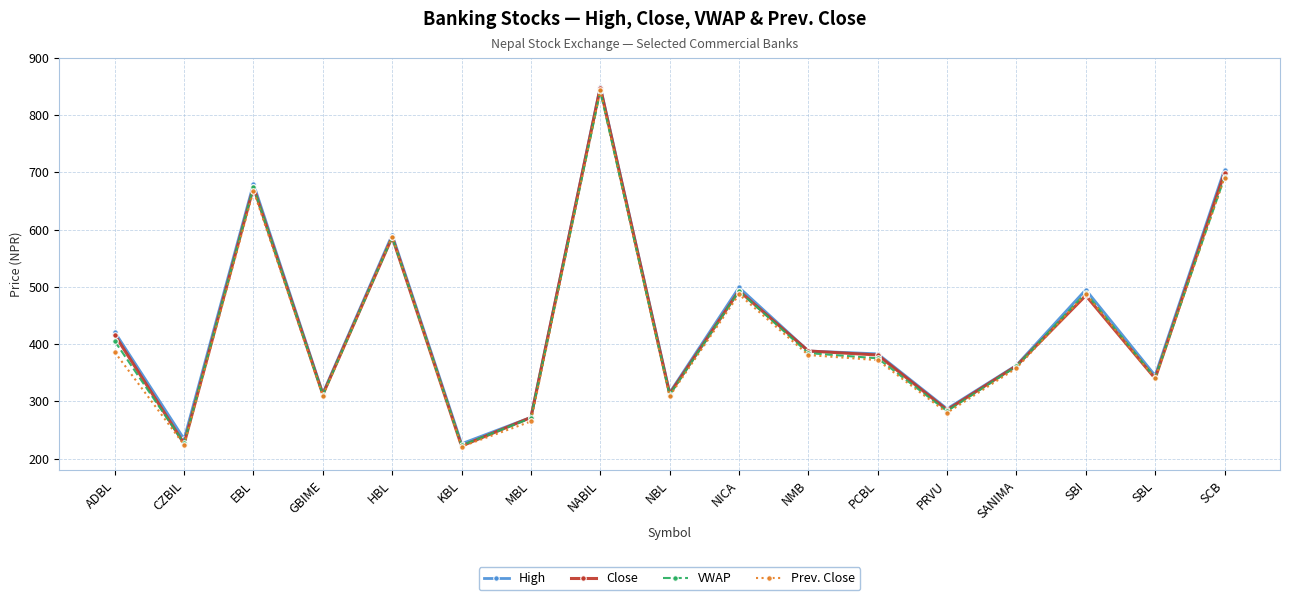

What is the difference between the highest and lowest values at KBL?

5.0